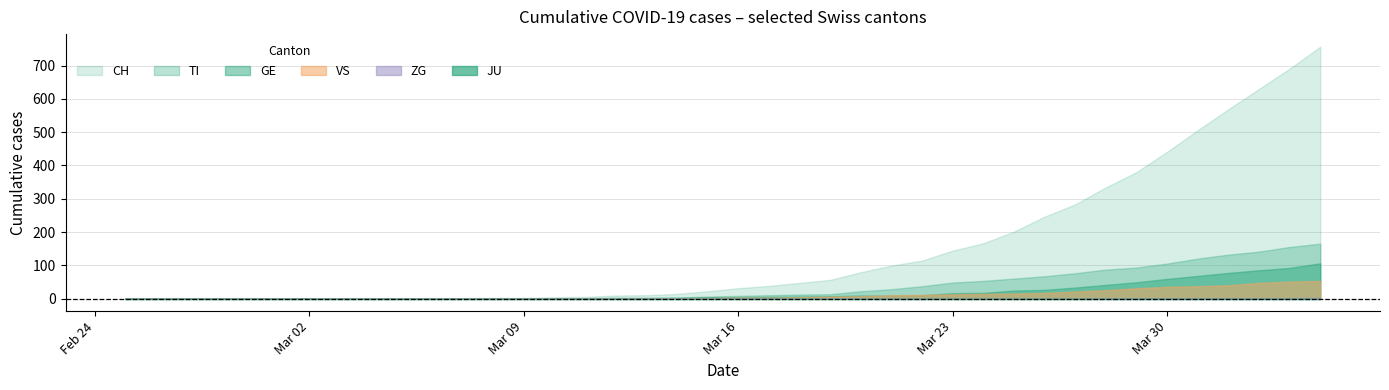

Which series has the largest range (max minus min)?

CH